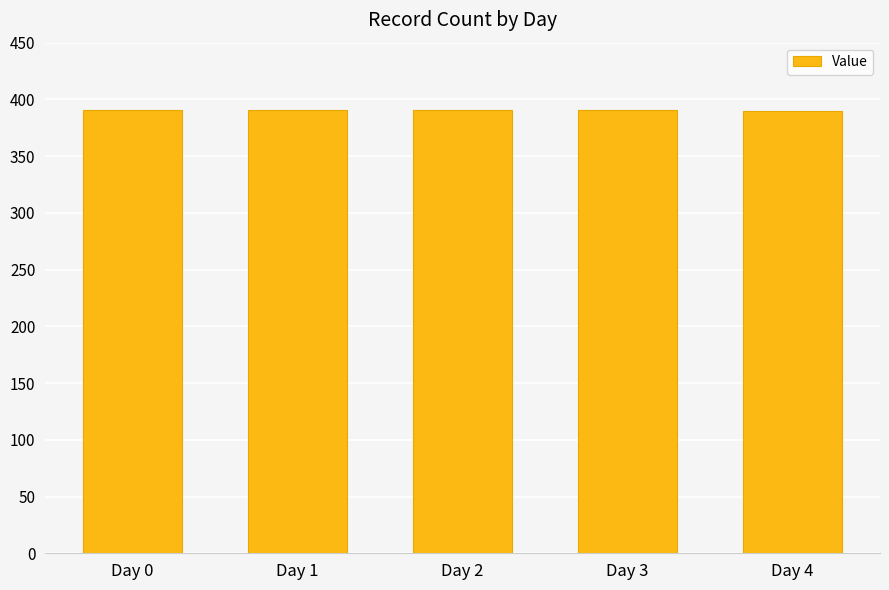

What is the sum of all values?

1954